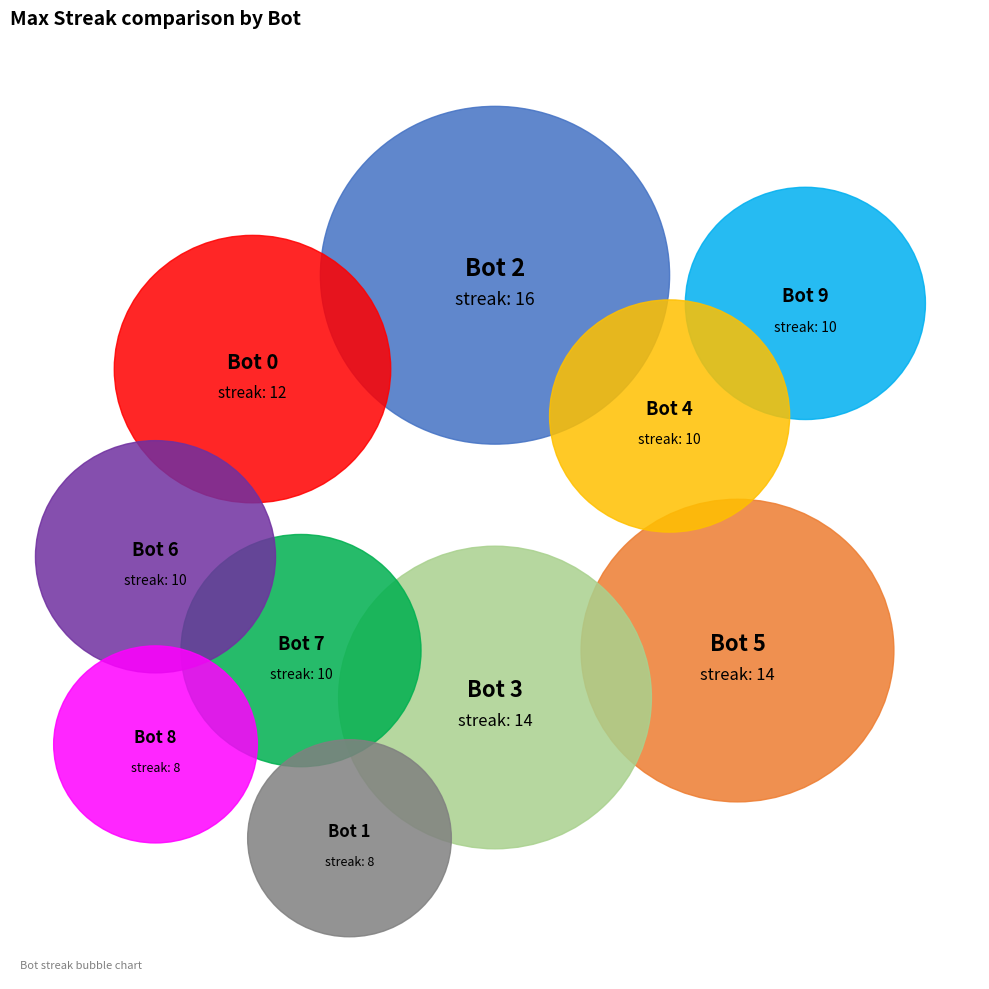

Which has a higher value, Bot 2 or Bot 4?

Bot 2